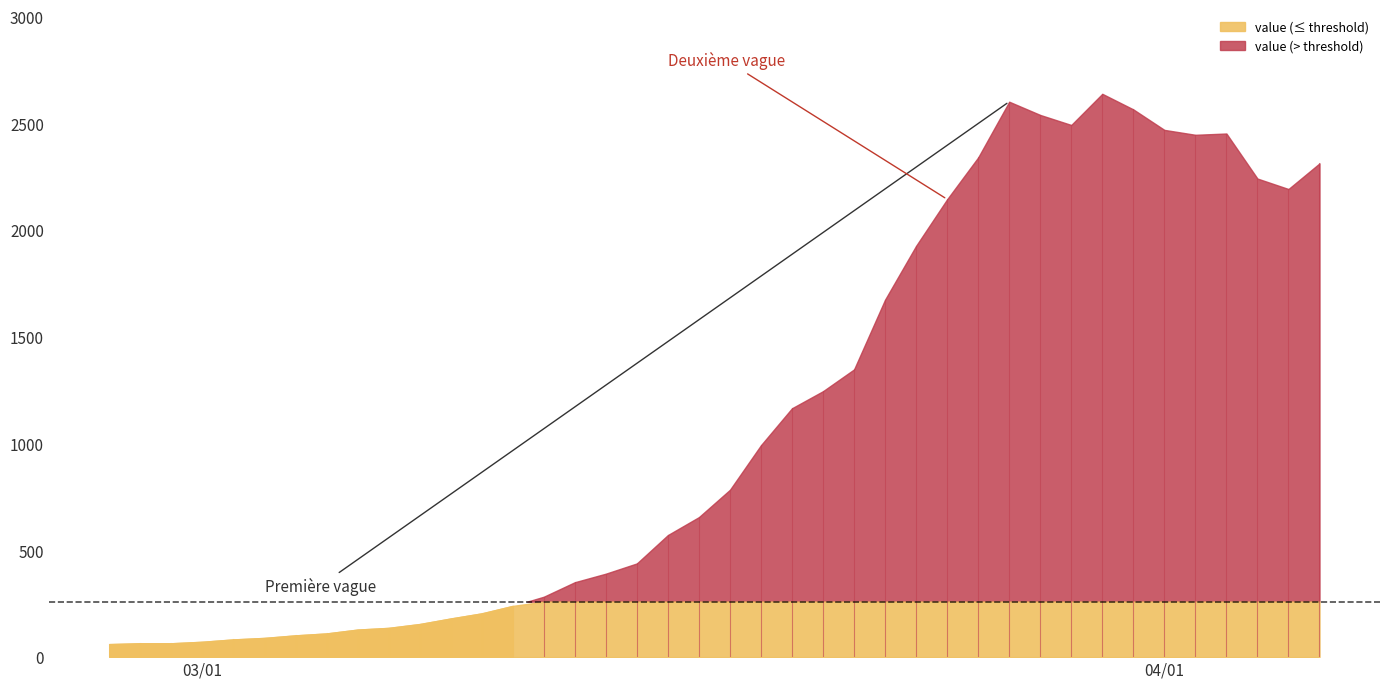

List the labels in order of value, smallest first.

2020-02-27, 2020-02-28, 2020-02-29, 2020-03-01, 2020-03-02, 2020-03-03, 2020-03-04, 2020-03-05, 2020-03-06, 2020-03-07, 2020-03-08, 2020-03-09, 2020-03-10, 2020-03-11, 2020-03-12, 2020-03-13, 2020-03-14, 2020-03-15, 2020-03-16, 2020-03-17, 2020-03-18, 2020-03-19, 2020-03-20, 2020-03-21, 2020-03-22, 2020-03-23, 2020-03-24, 2020-03-25, 2020-04-05, 2020-04-04, 2020-04-06, 2020-03-26, 2020-04-02, 2020-04-03, 2020-04-01, 2020-03-29, 2020-03-28, 2020-03-31, 2020-03-27, 2020-03-30